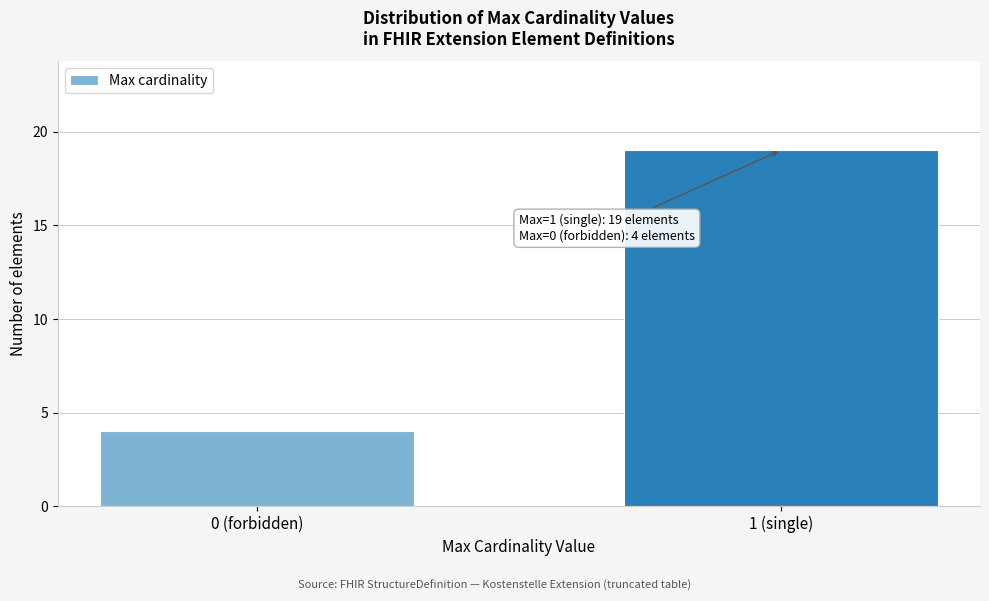

Reading right to left, transcribe all the data shown in this chart.

1 (single)=19	0 (forbidden)=4